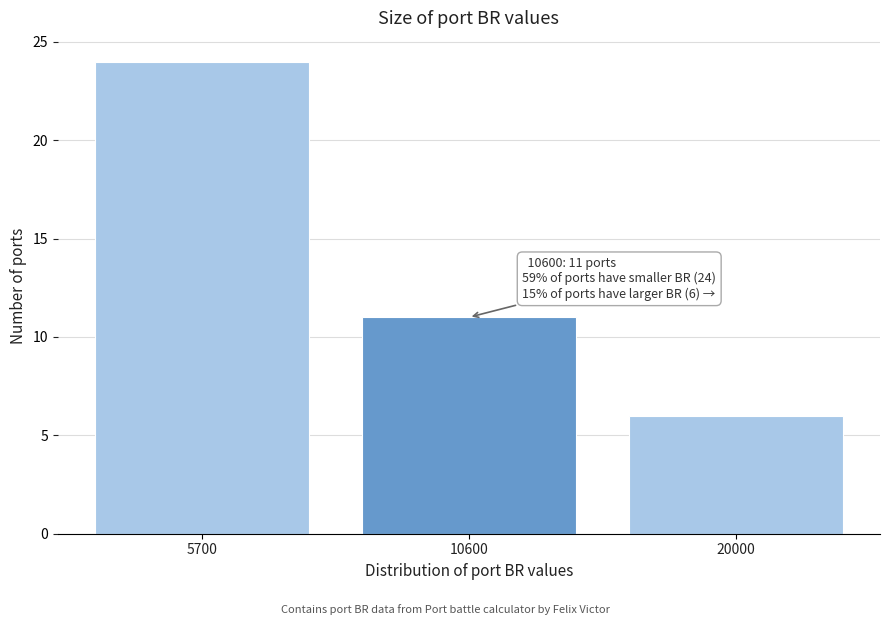

Reading left to right, list all the values displayed in this chart.

5700=24	10600=11	20000=6